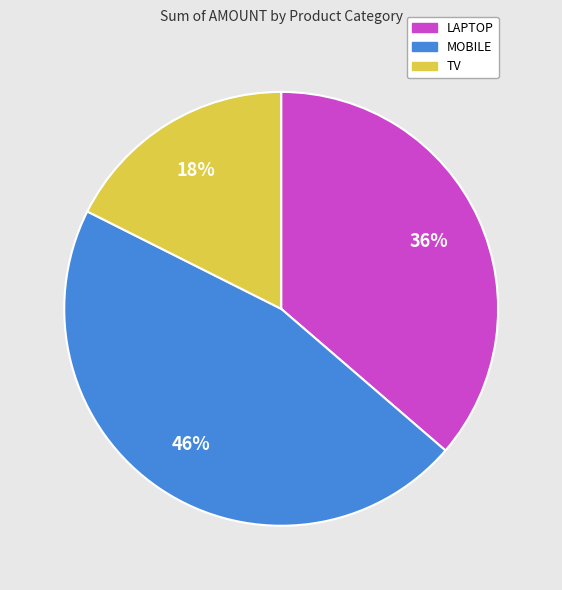

Count the number of slices in the pie.

3